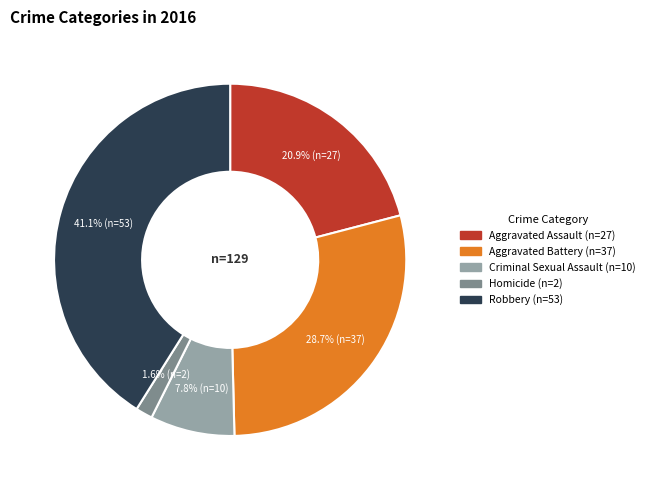

Which has a higher value, Robbery or Homicide?

Robbery